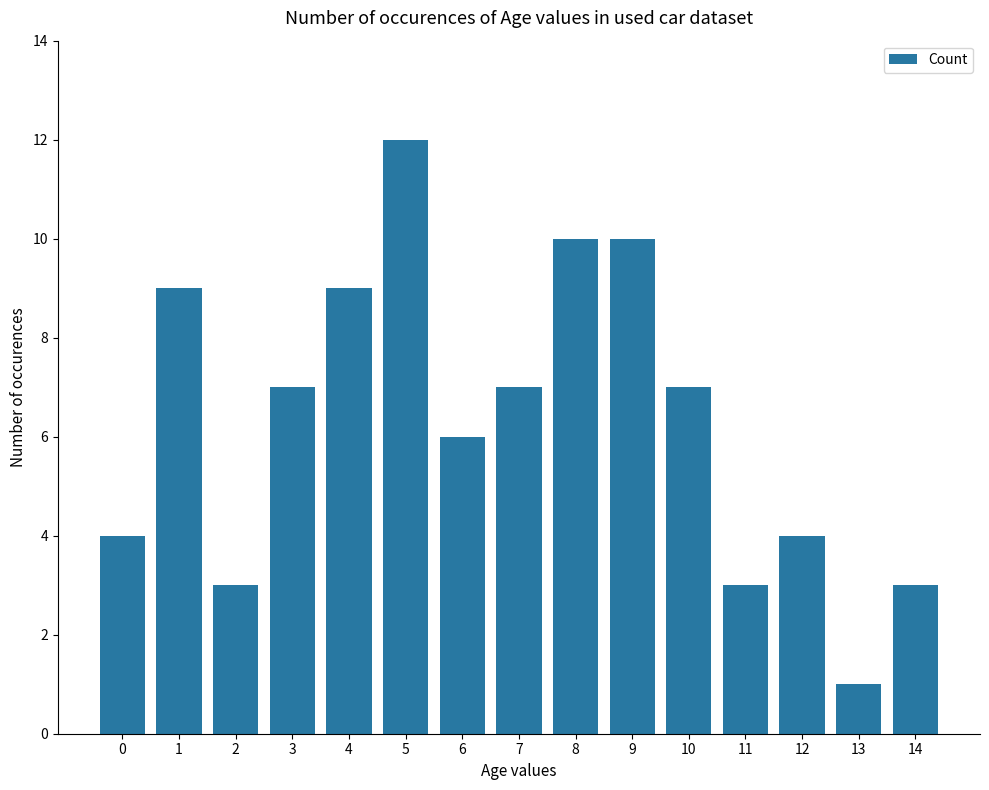

Reading right to left, what are all the values shown in this chart?

3	1	4	3	7	10	10	7	6	12	9	7	3	9	4